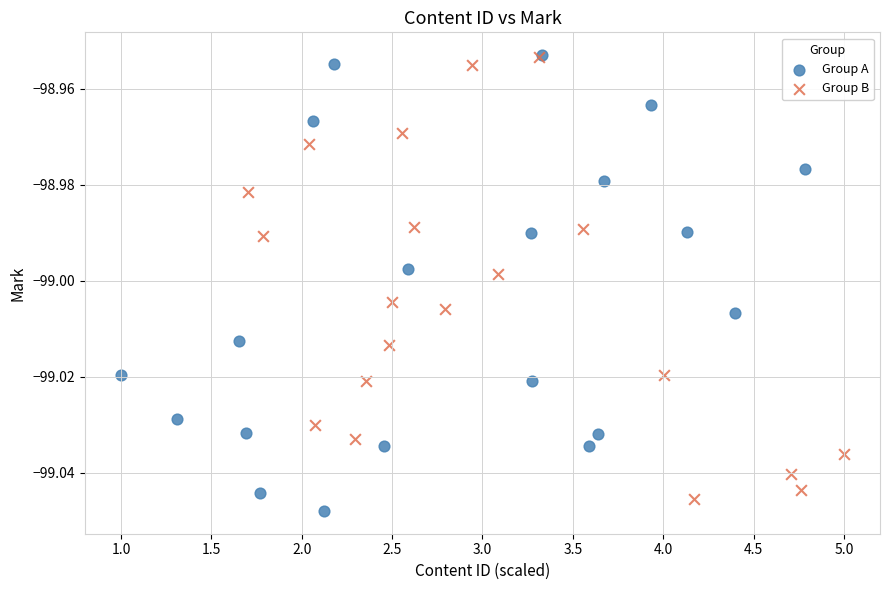

What are all the series names shown in the legend?

Group A, Group B